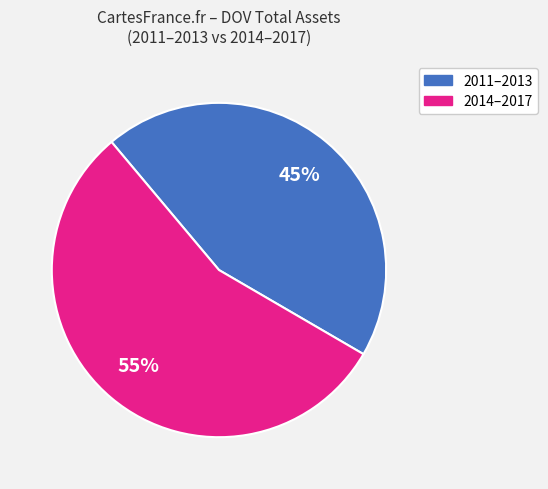

To the nearest percent, what is the average slice percentage?

50%